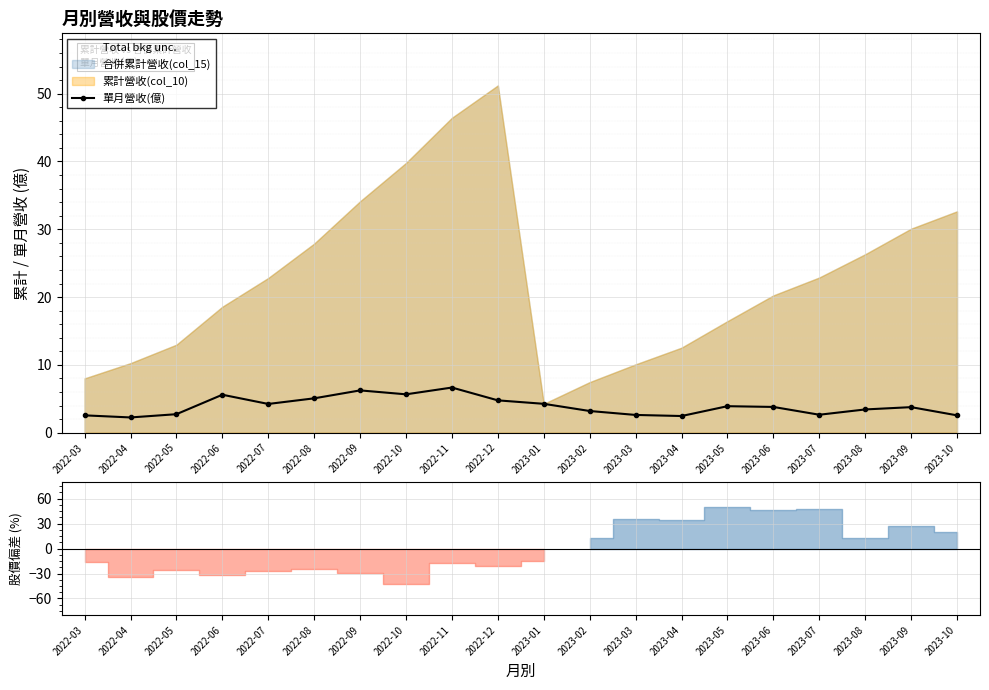

At which category does the chart reach its peak across all series?

2022-11